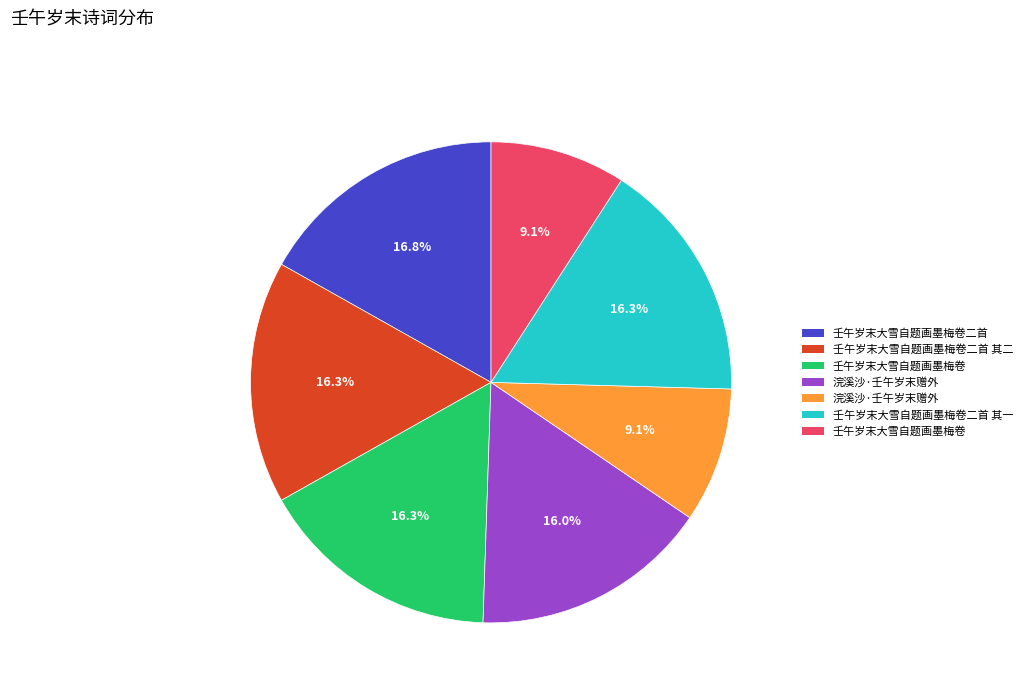

Is there any slice that represents more than half of the pie?

No